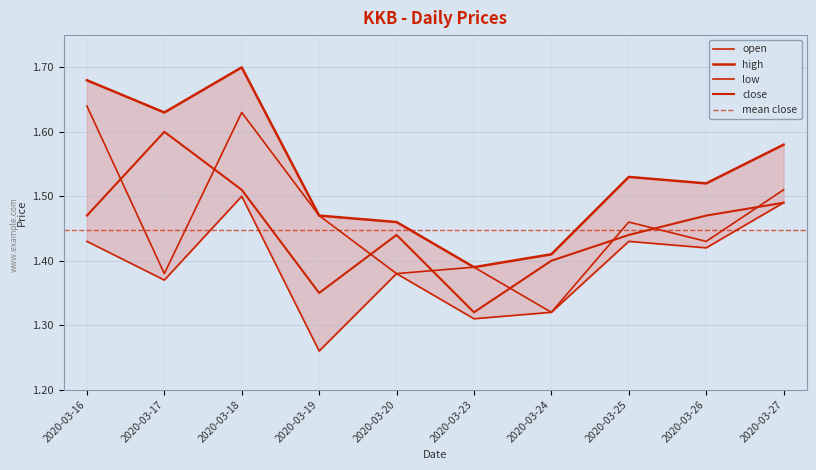

The close series shows 1.5 at 2020-03-18. True or false?

True